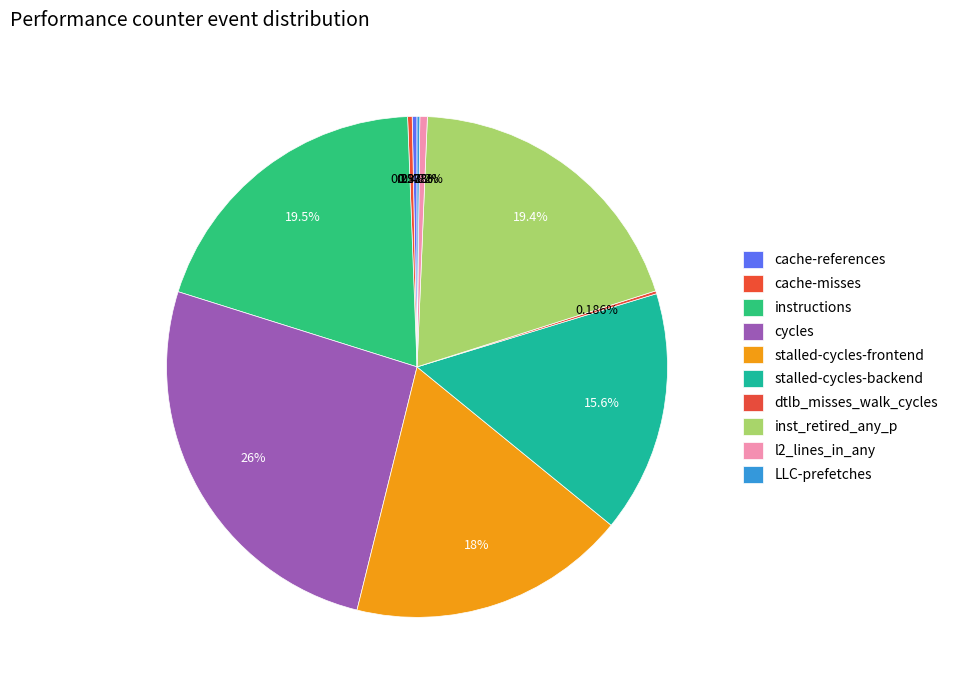

Which category has the biggest portion of the pie?

cycles